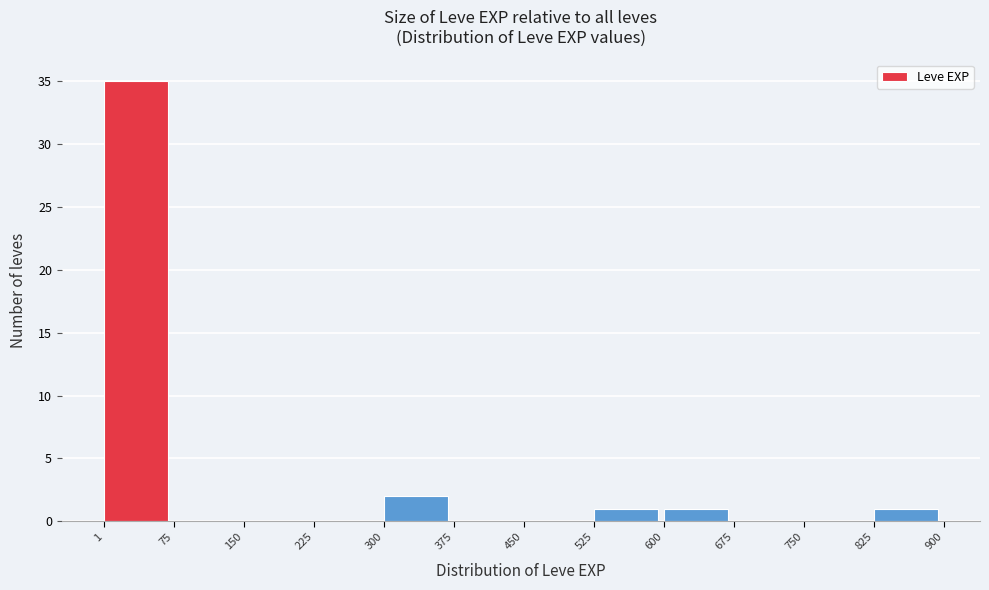

How tall is the bar that spans 300 to 375 on the x-axis? The values are not printed on the chart, so give them approximately, as read against the axis.

2